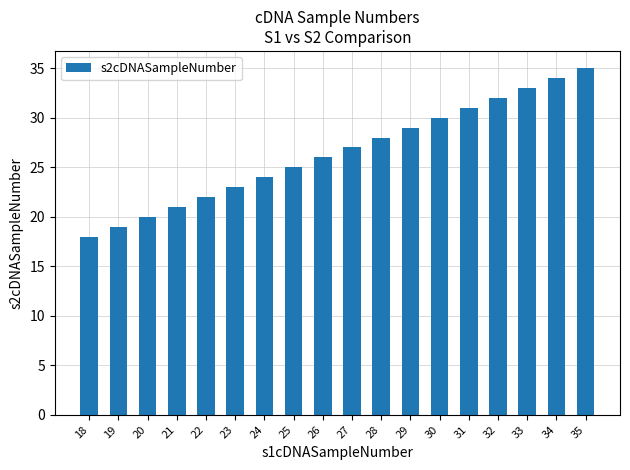

The value at 35 is 14. True or false?

False